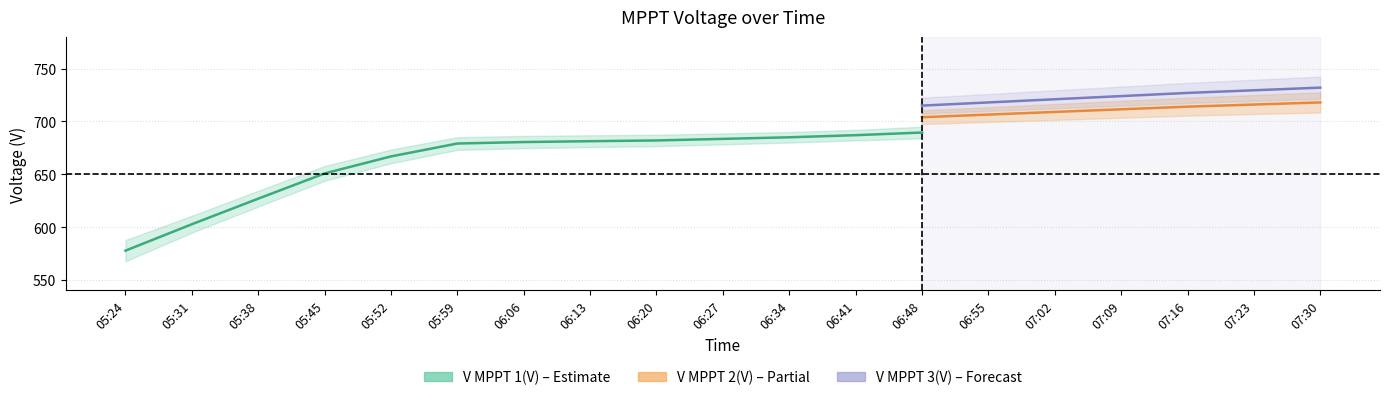

What is the maximum value shown in the chart?

732.0